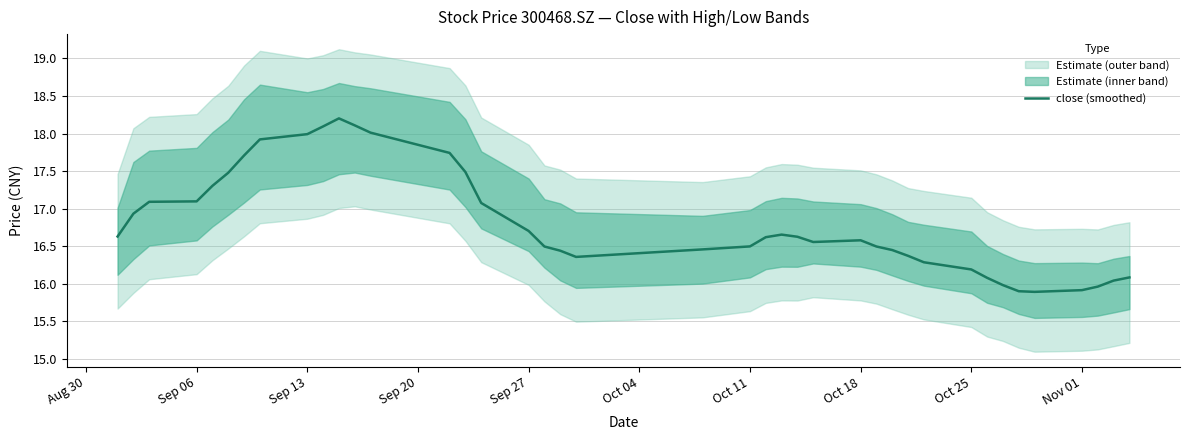

True or false: close (smoothed) has a value of 16.5 at Oct 11.

True